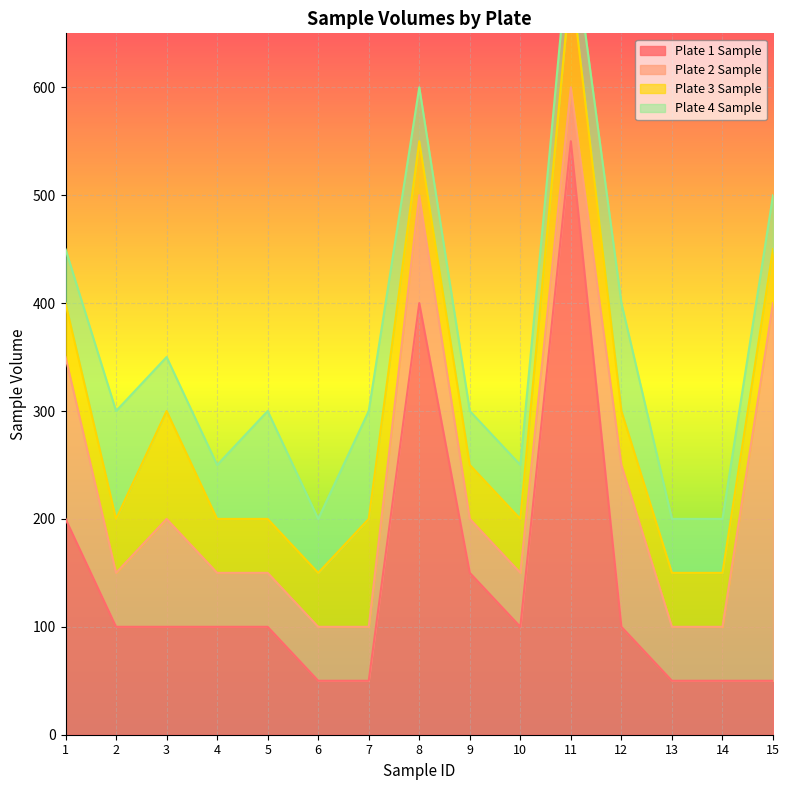

How many intersections are there between Plate 3 Sample and Plate 4 Sample?

2